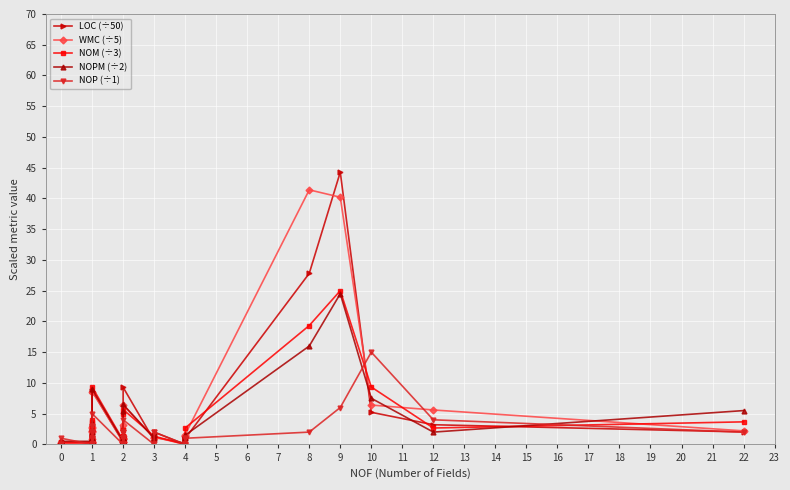

How many data points in NOP (÷1) are above 1?

17